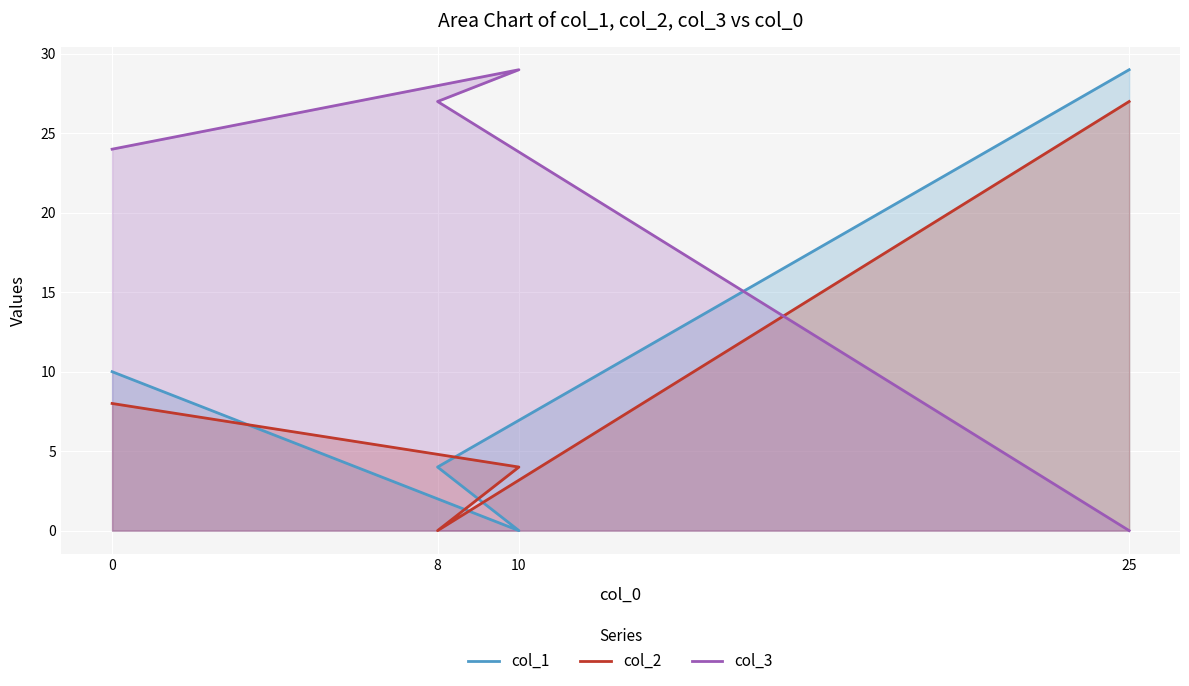

True or false: col_2 has more than 2 points higher than both neighbors.

False